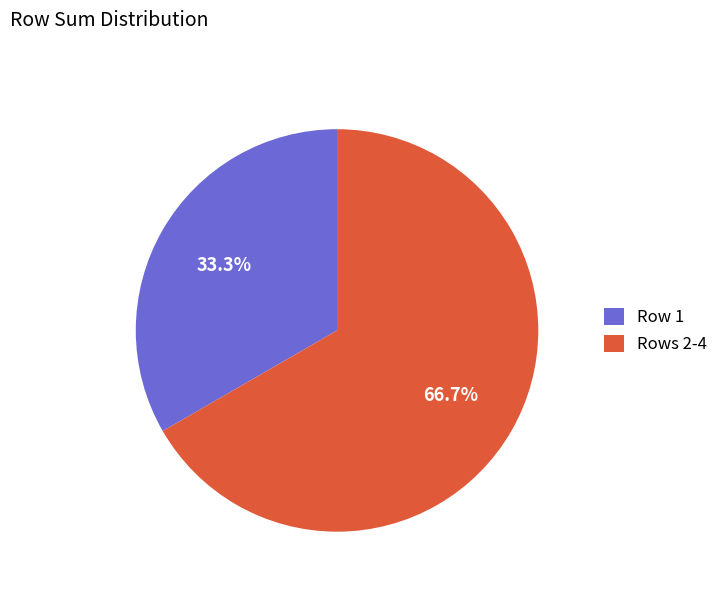

To the nearest percent, what is the average slice percentage?

50%